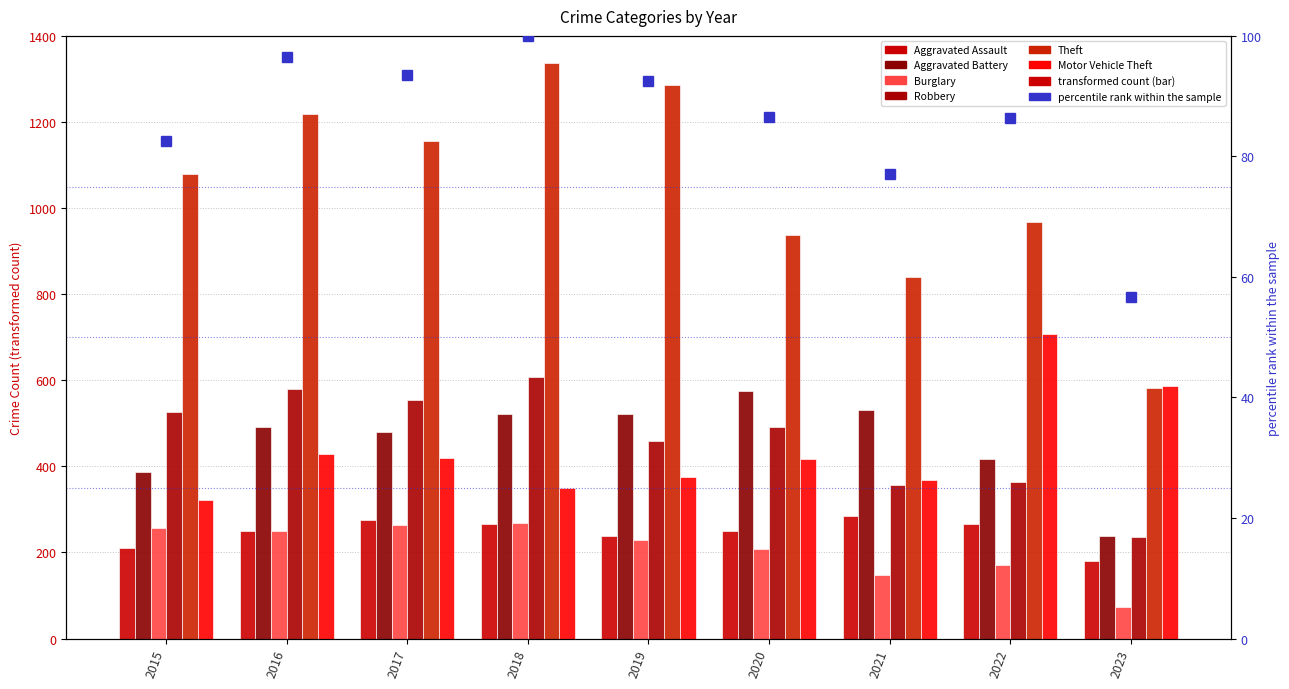

Is it true that Motor Vehicle Theft equals 164 at 2019?

False